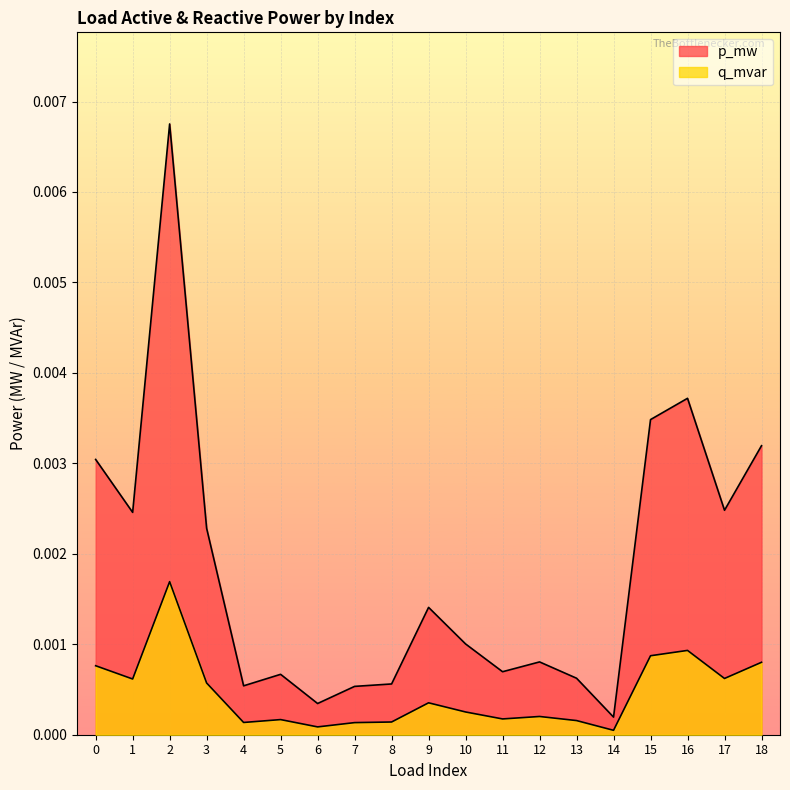

At which category does p_mw reach its first local peak?

2